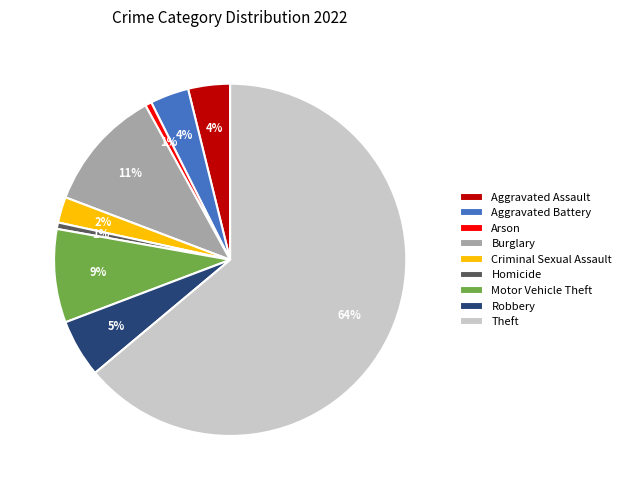

To the nearest percent, what portion does Arson represent?

1%